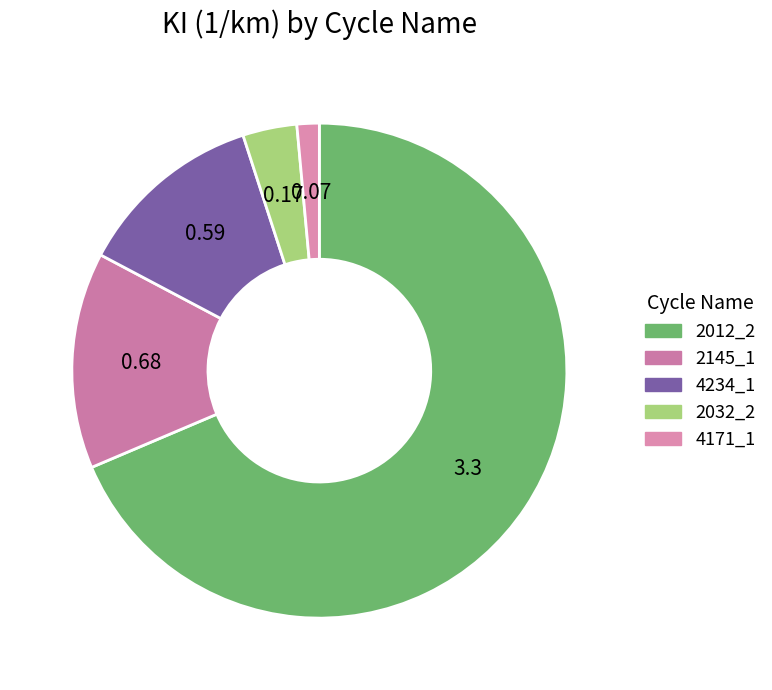

Rank the categories by value from lowest to highest.

4171_1, 2032_2, 4234_1, 2145_1, 2012_2